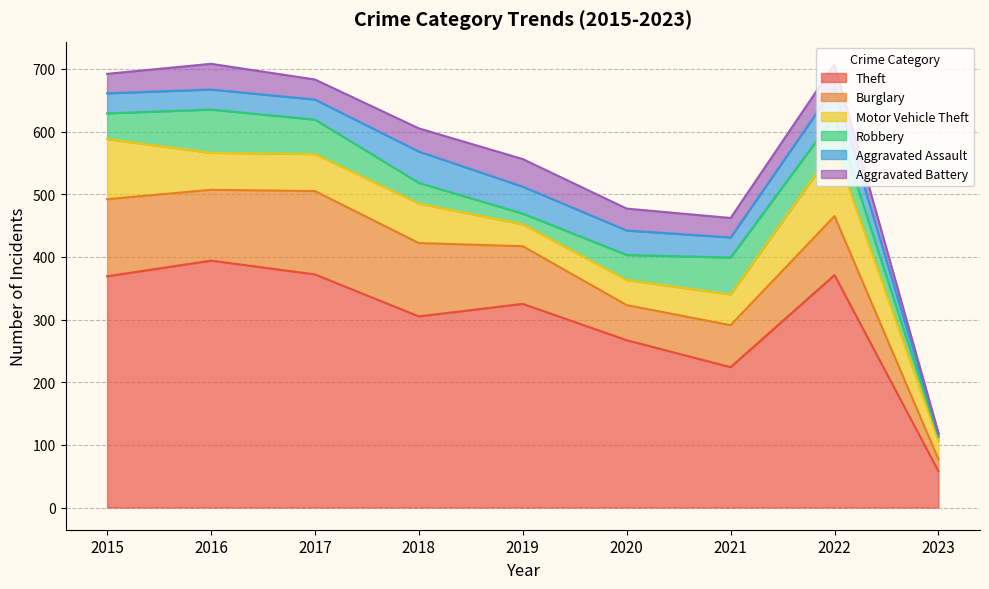

What is the value of the Aggravated Assault point at the 7th from the left?

32